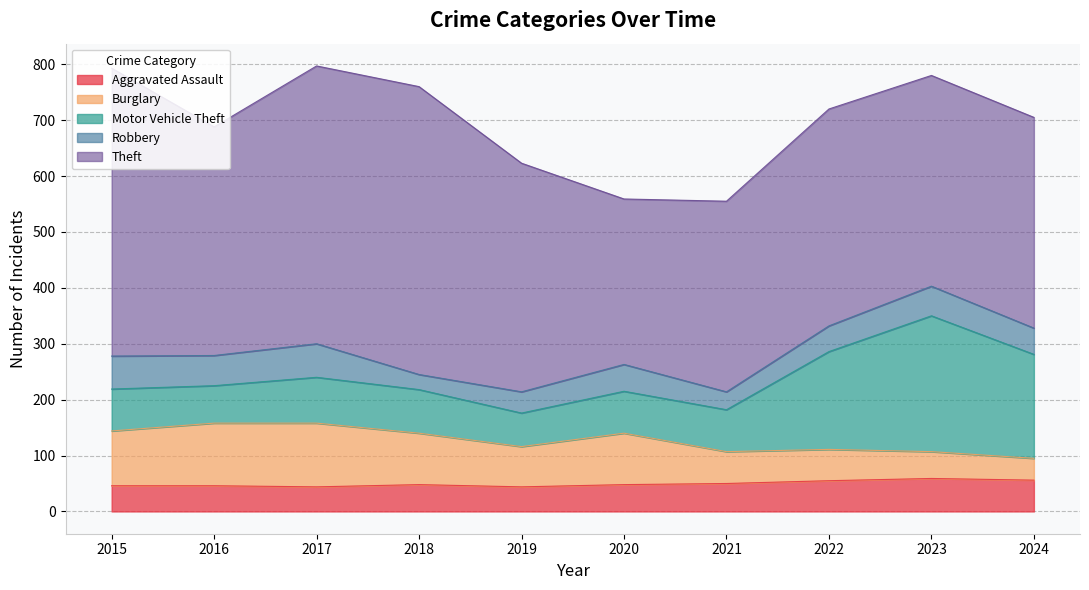

Is the value of Robbery at 2015 greater than the value of Aggravated Assault at 2021?

Yes